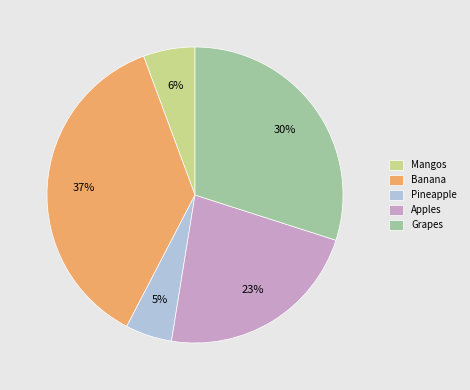

Which has a higher value, Grapes or Pineapple?

Grapes